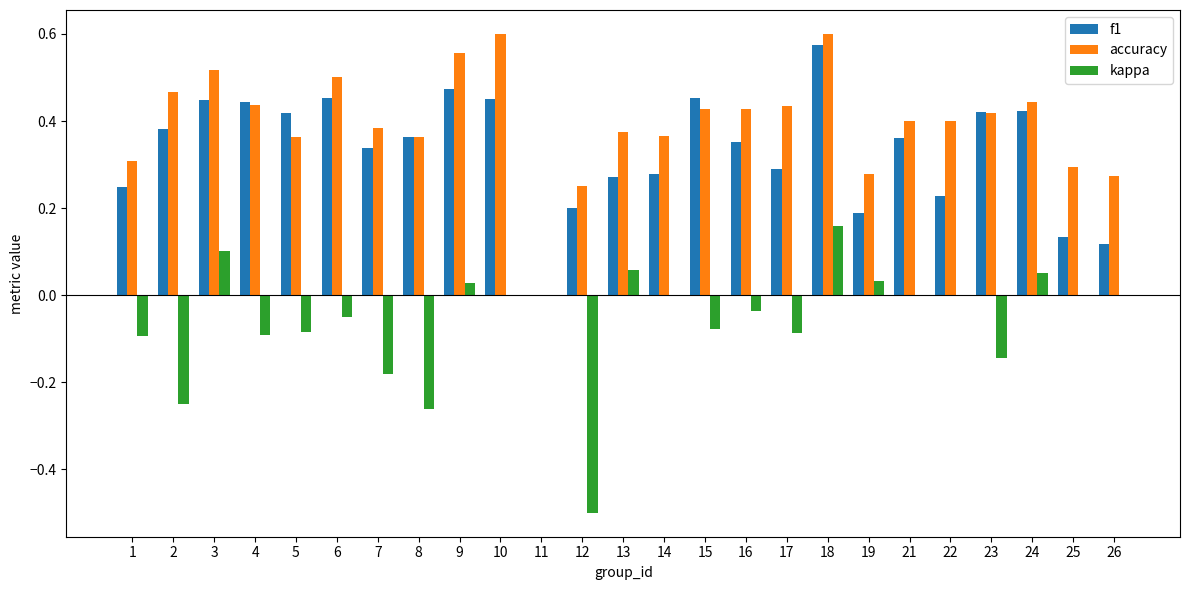

What is the sum of the accuracy values at 14 and 6?

0.9